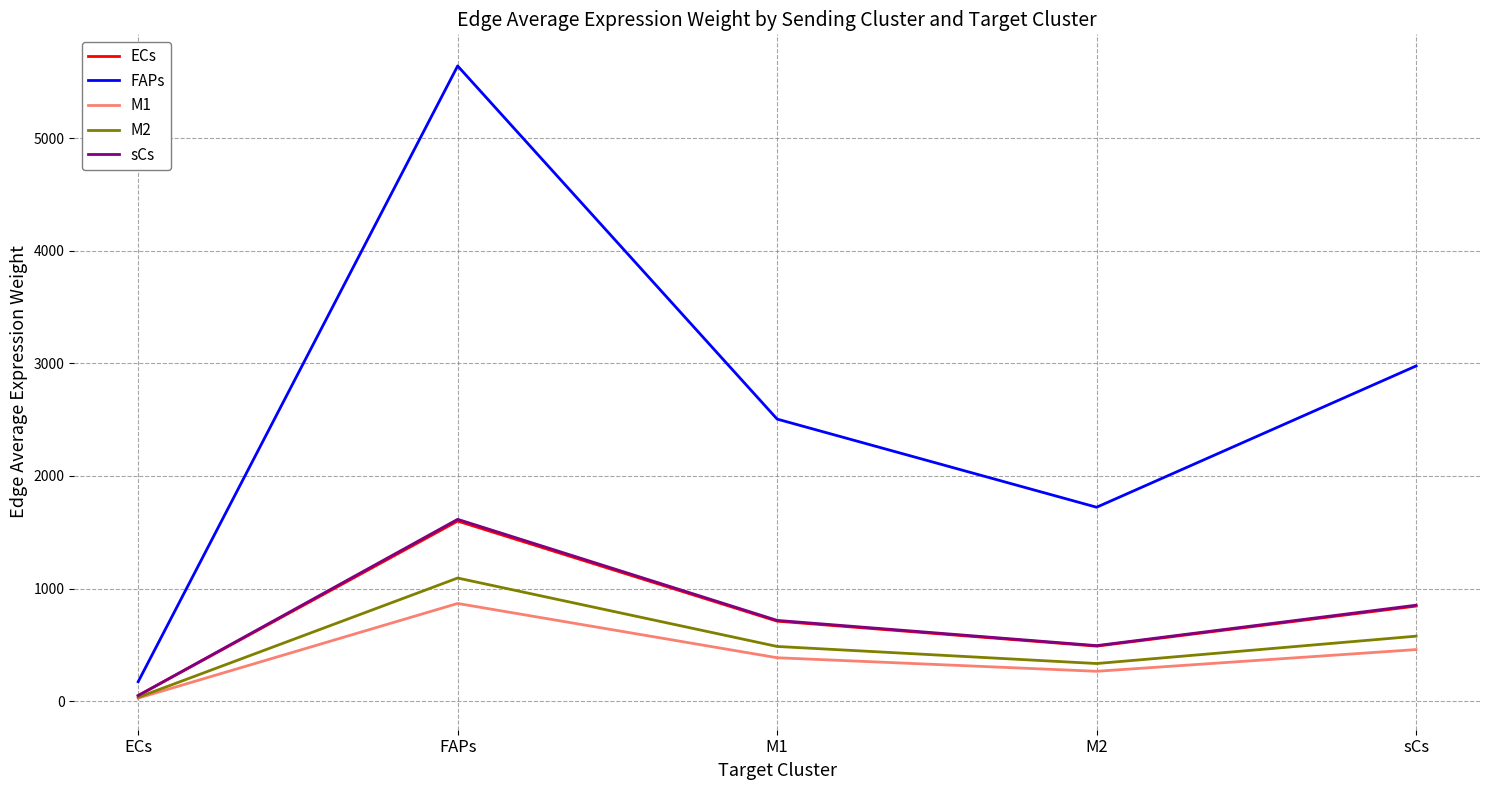

Between FAPs and sCs, which series saw the biggest shift?

FAPs